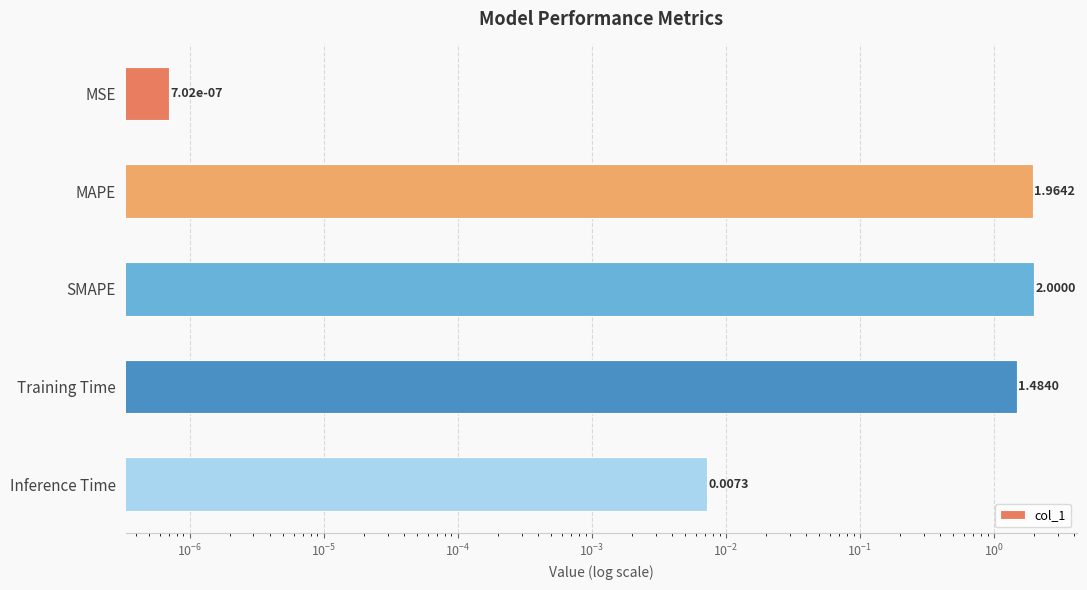

What is the sum of all values?

5.5